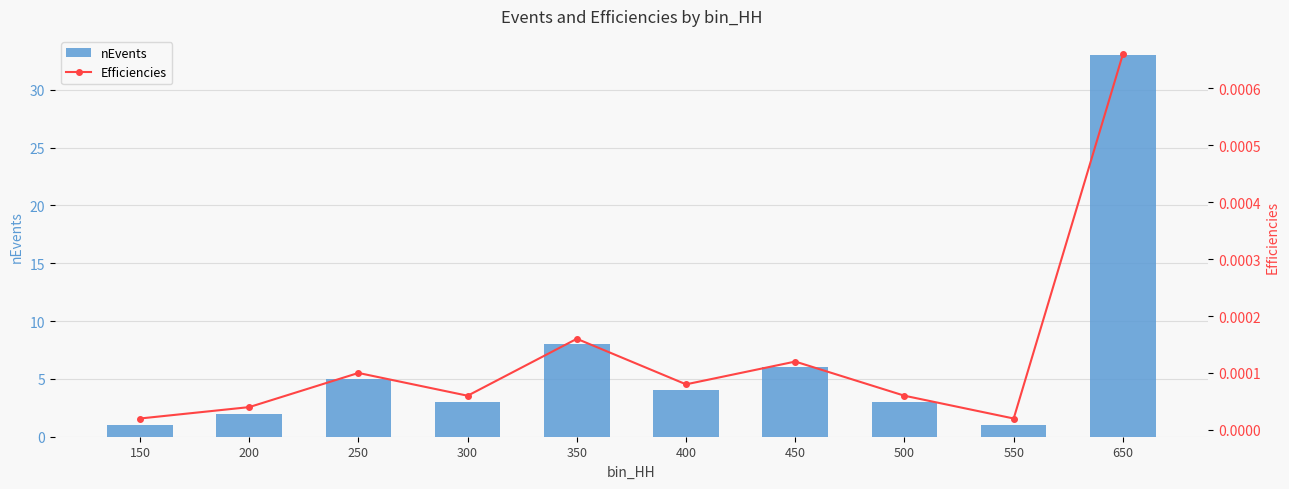

What are all the series names shown in the legend?

nEvents, Efficiencies